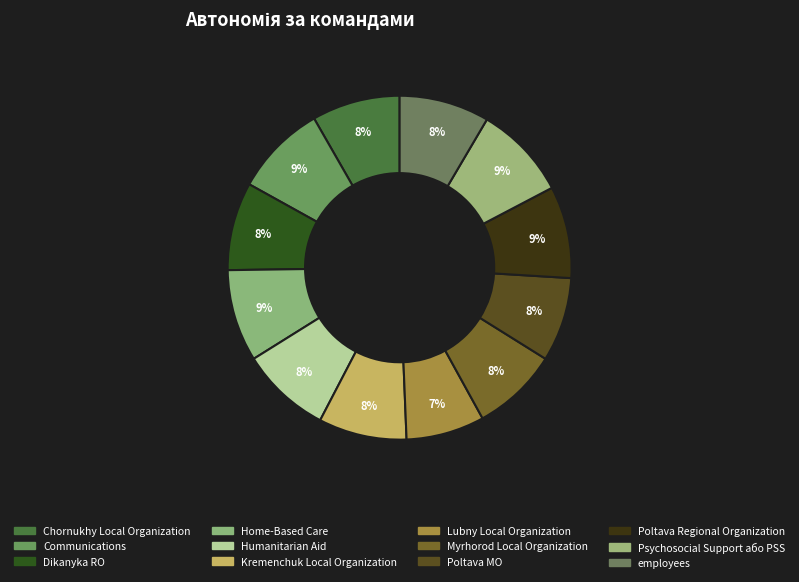

How many segments does this pie chart have?

12